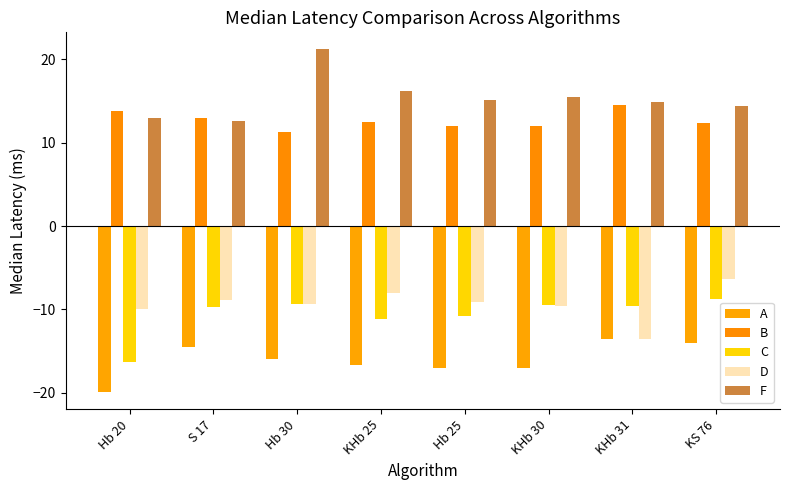

What is the label of the 6th bar from the left?

KHb 30